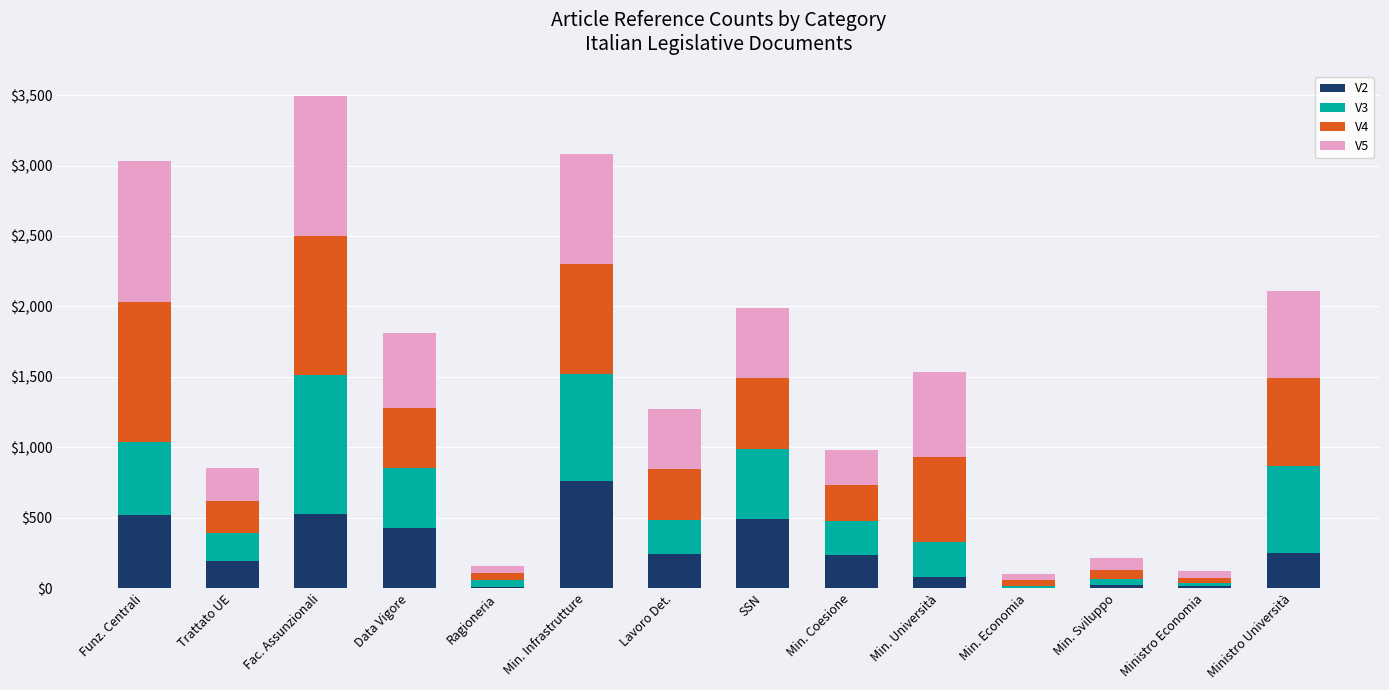

At which category is the sum across all series the highest?

Fac. Assunzionali